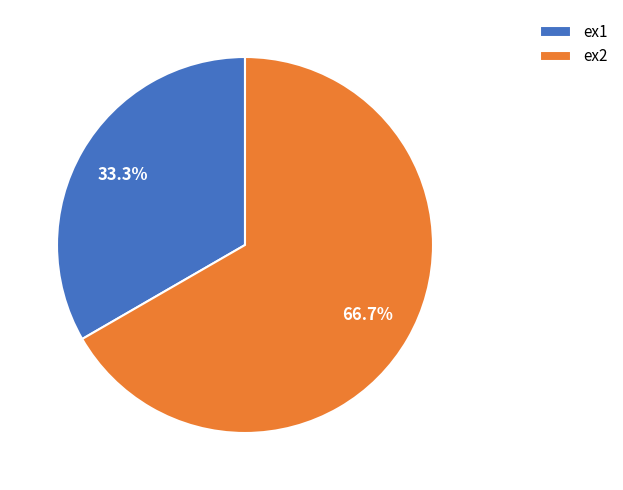

Rank the categories by value from lowest to highest.

ex1, ex2